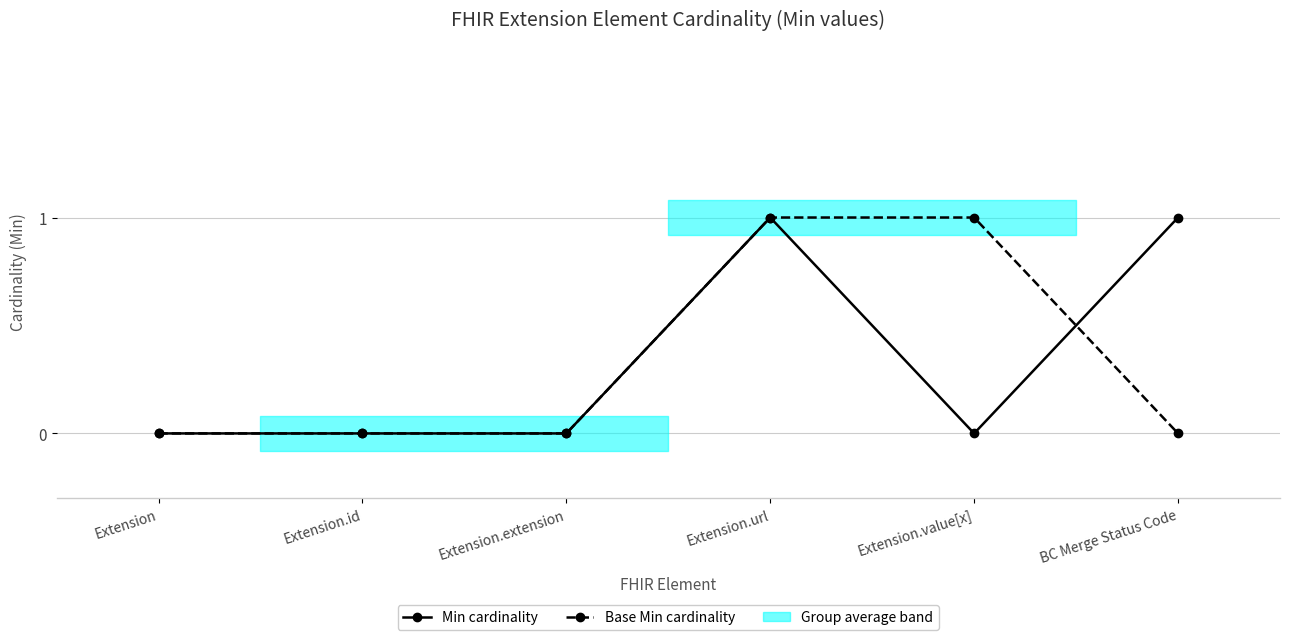

What is the difference between the maximum and minimum values in the Min cardinality series?

1